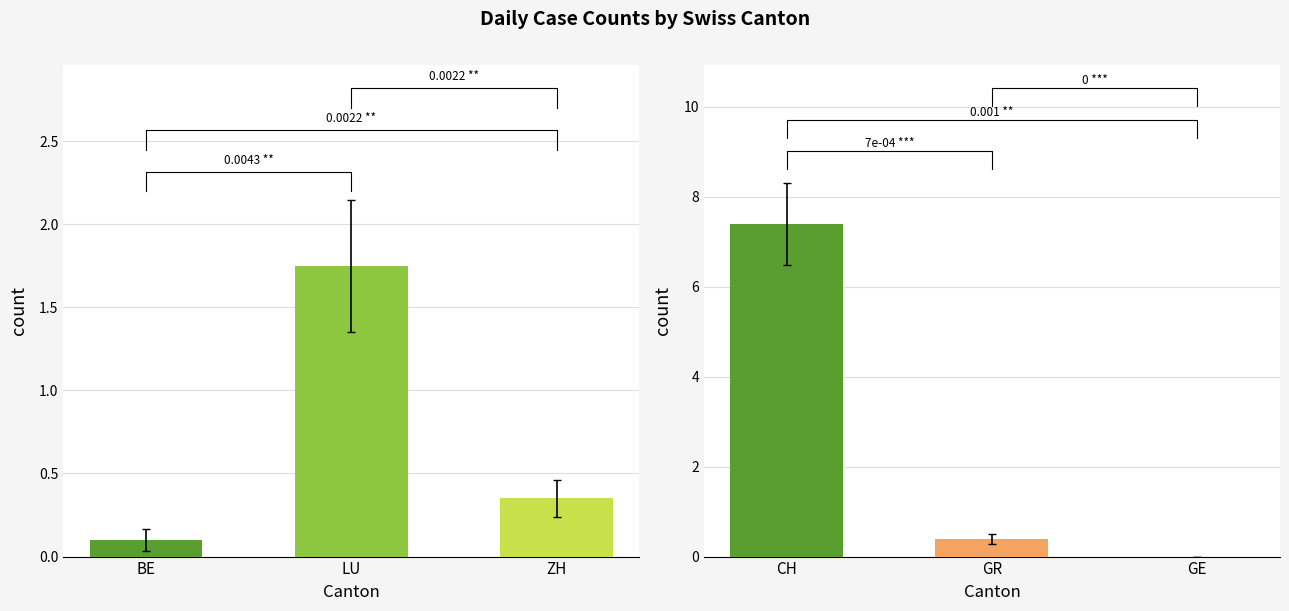

What is the label of the 1st bar from the right?

ZH